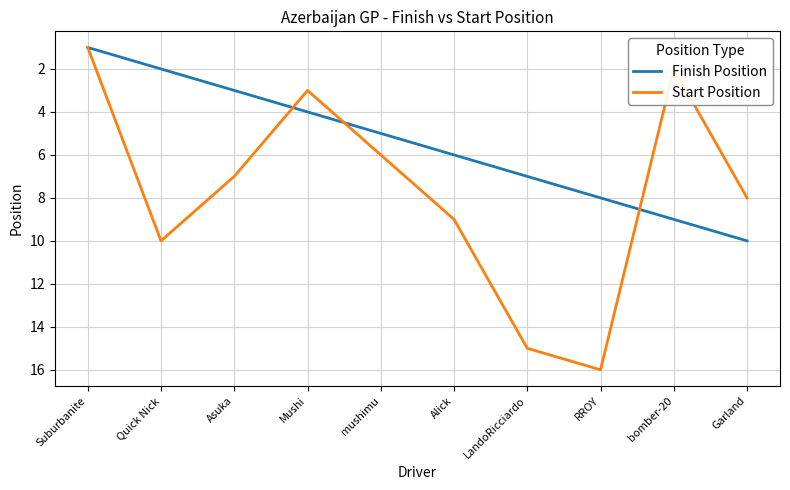

What position from the right is mushimu?

6